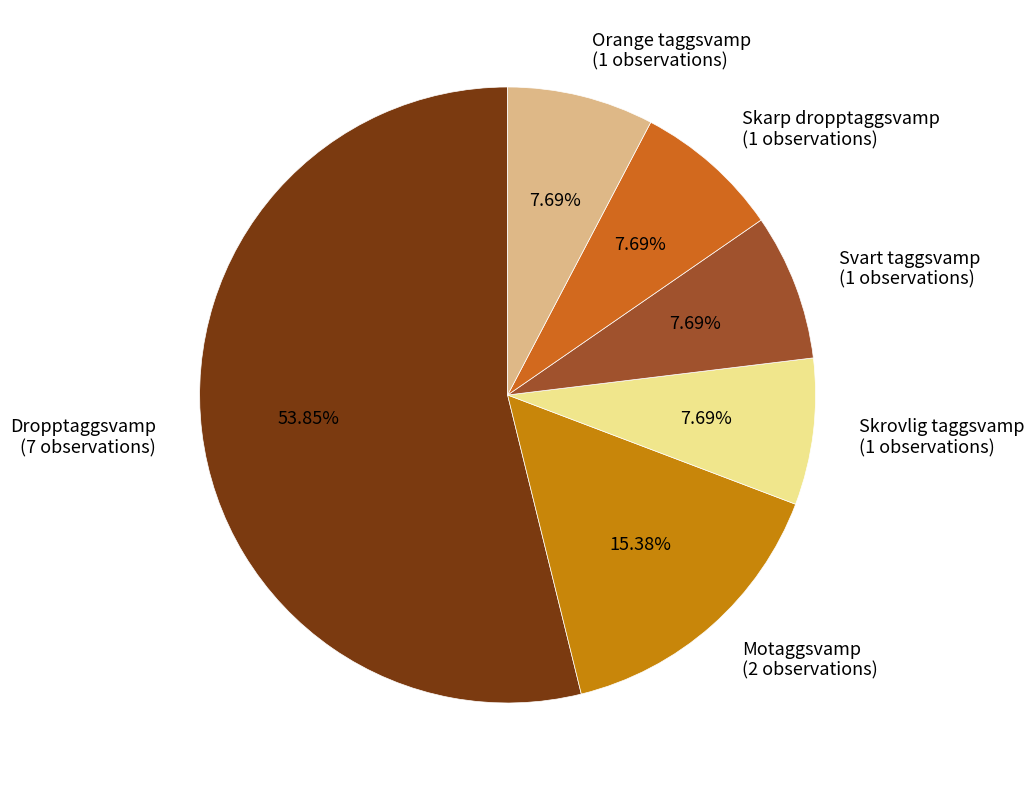

True or false: Dropptaggsvamp accounts for 54% of the total.

True